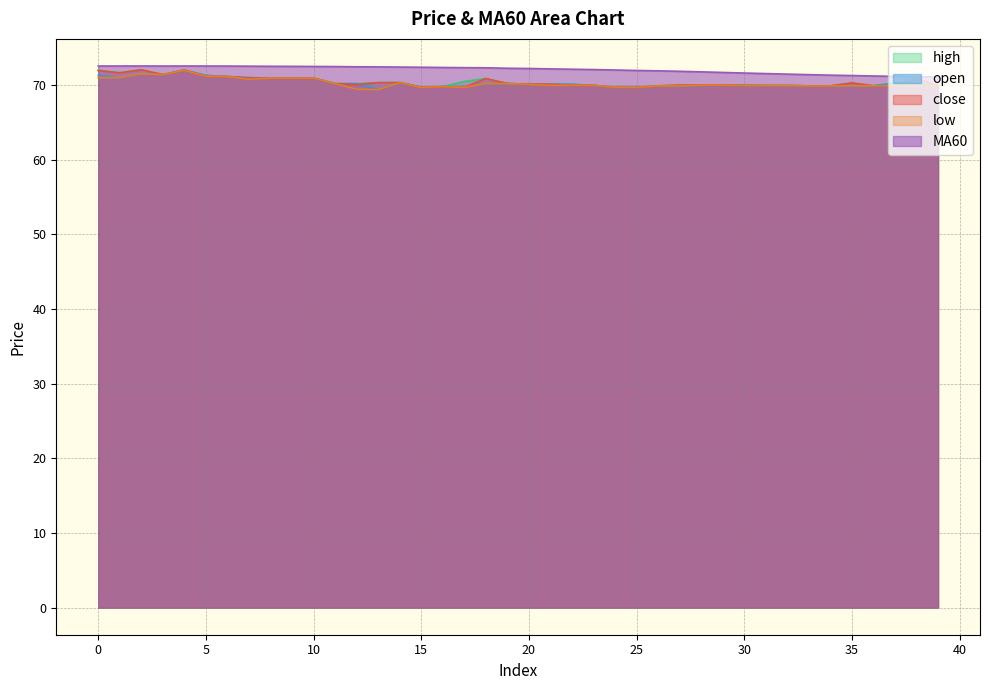

What is the value of the close point at the 28th from the left?

70.0